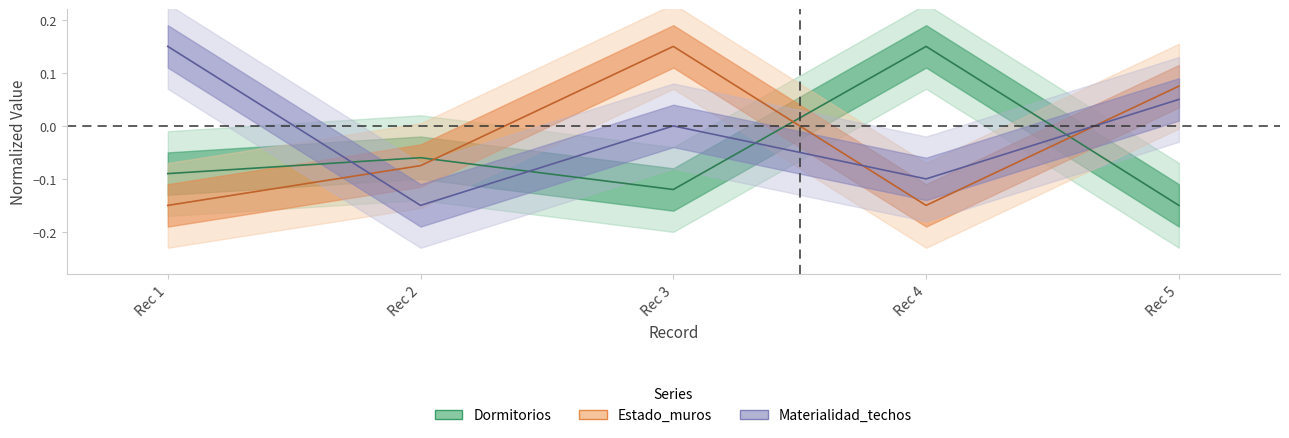

What is the spread (max minus min) of values at Rec 2?

0.1